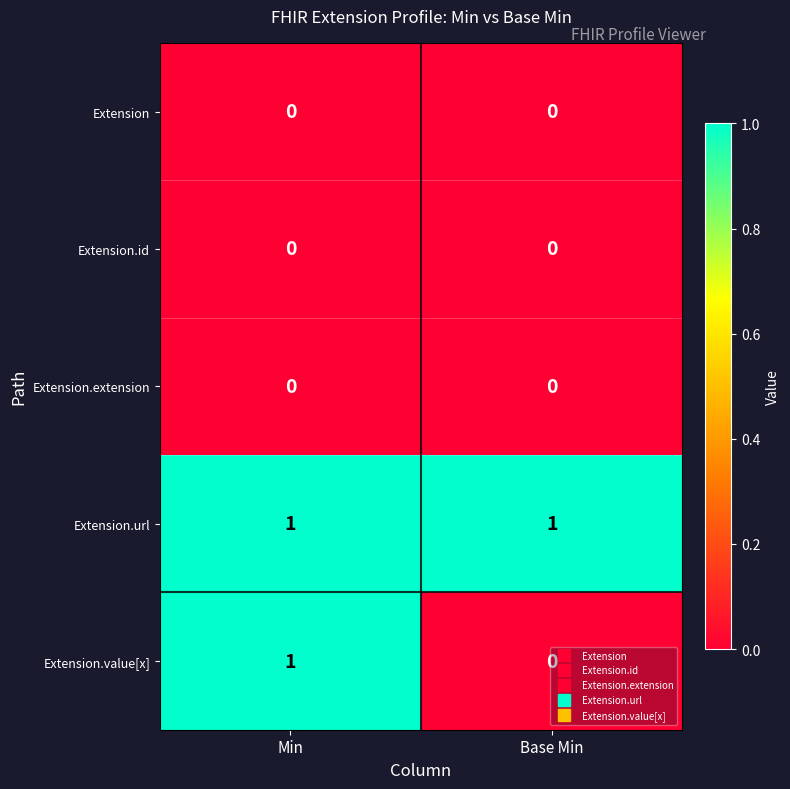

At which category is the sum across all series the highest?

Min